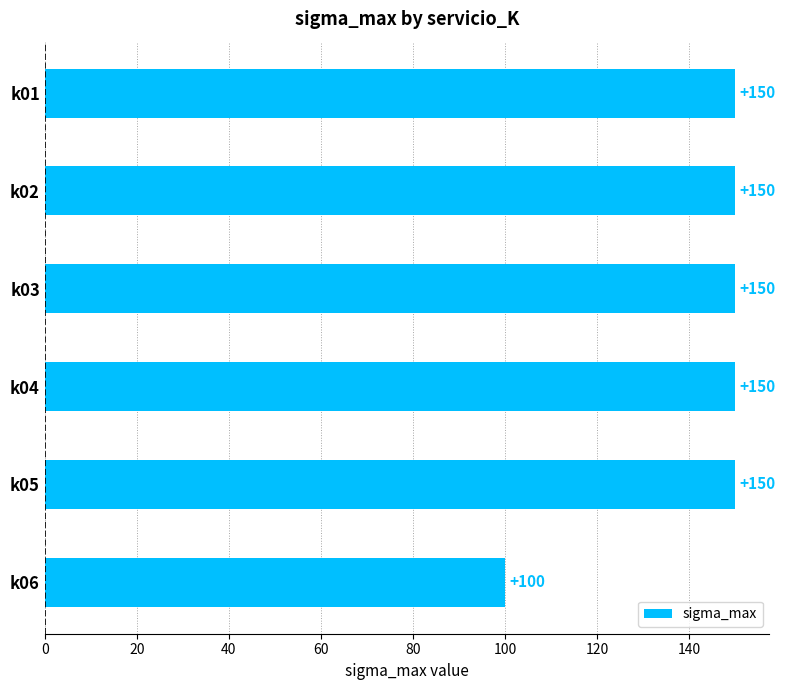

Are the bars horizontal?

Yes